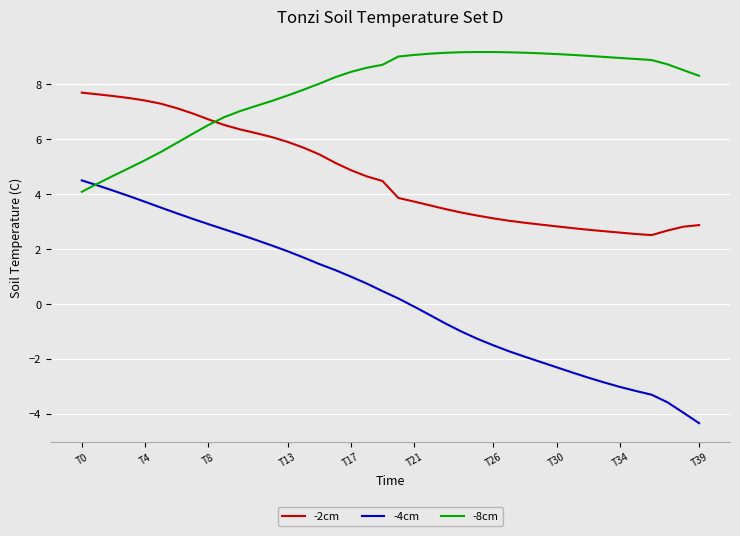

Which series has the largest total across all categories?

-8cm